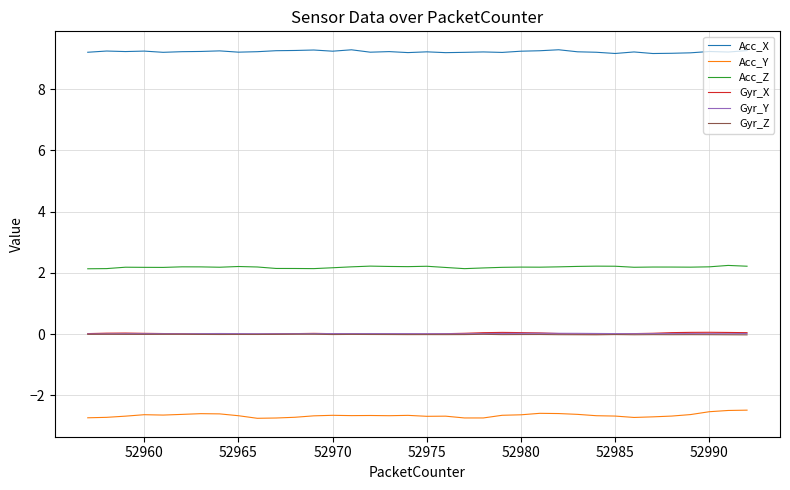

What is the lowest value of the Acc_X series?

9.2